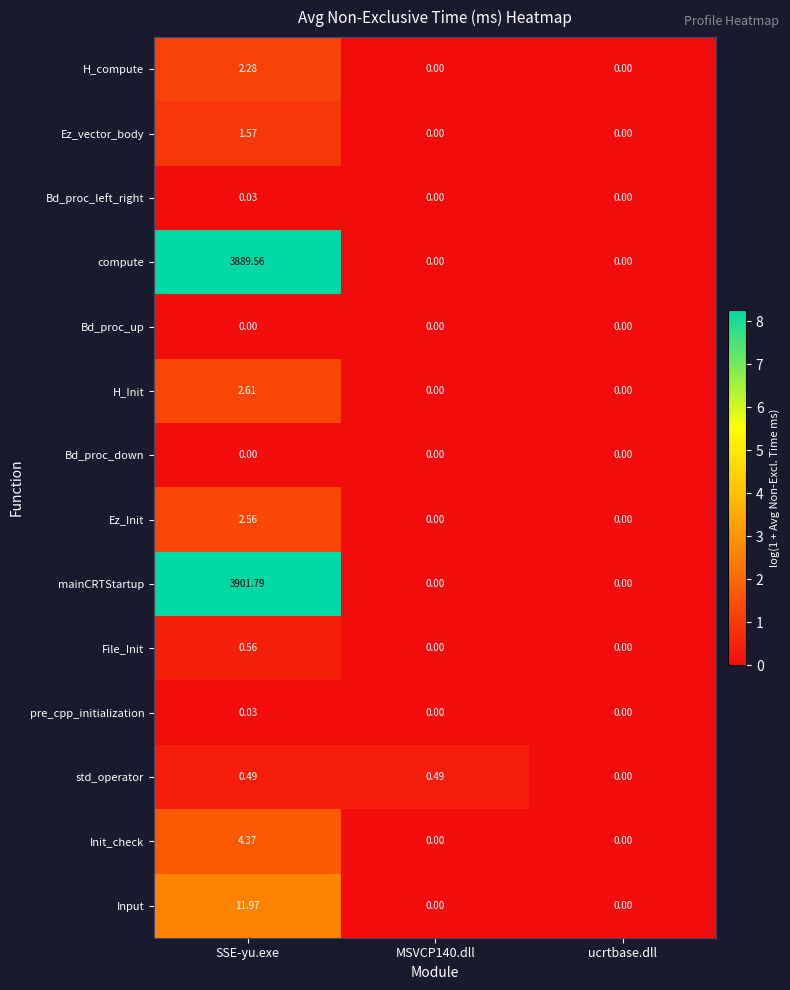

Which series has the largest range (max minus min)?

mainCRTStartup